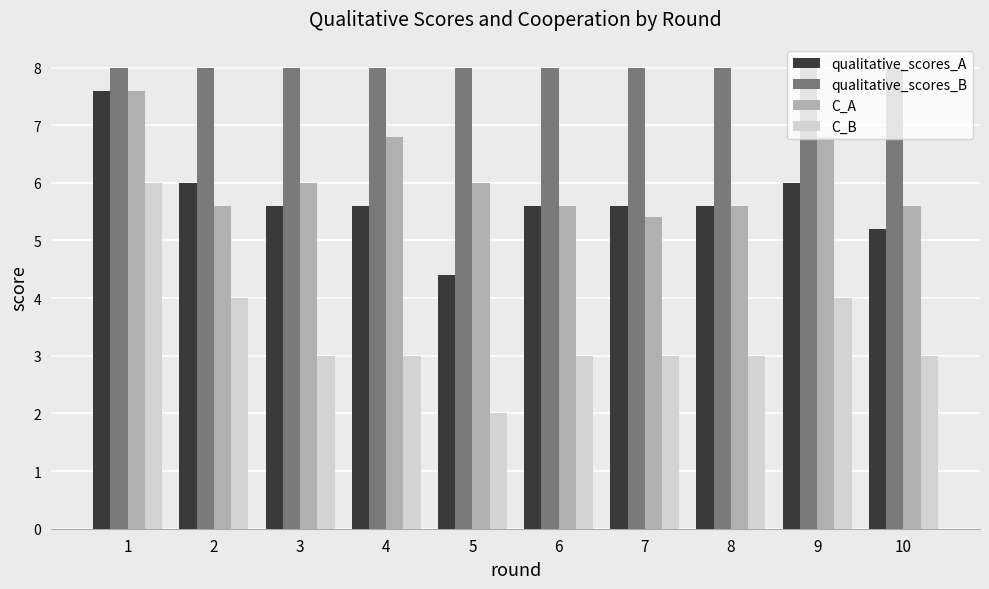

Reading left to right, transcribe all the data shown in this chart.

qualitative_scores_A: 7.6	6.0	5.6	5.6	4.4	5.6	5.6	5.6	6.0	5.2
qualitative_scores_B: 8.0	8.0	8.0	8.0	8.0	8.0	8.0	8.0	8.0	8.0
C_A: 7.6	5.6	6.0	6.8	6.0	5.6	5.4	5.6	6.8	5.6
C_B: 6.0	4.0	3.0	3.0	2.0	3.0	3.0	3.0	4.0	3.0